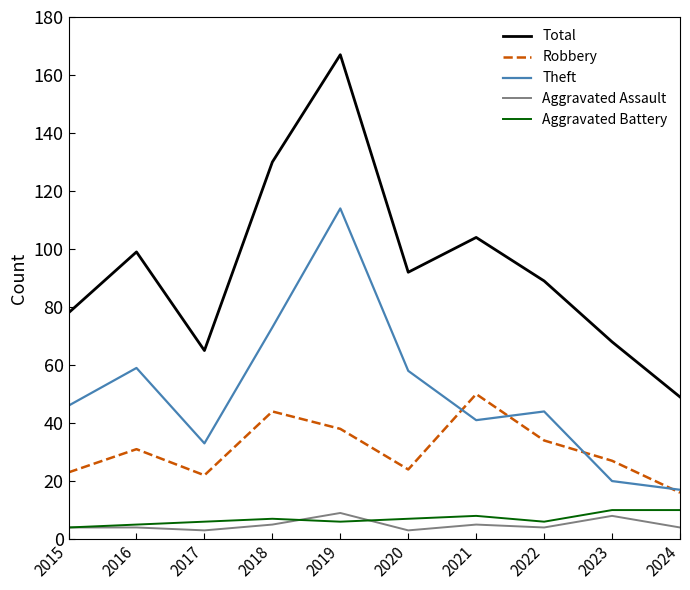

What are all the series names shown in the legend?

Total, Robbery, Theft, Aggravated Assault, Aggravated Battery